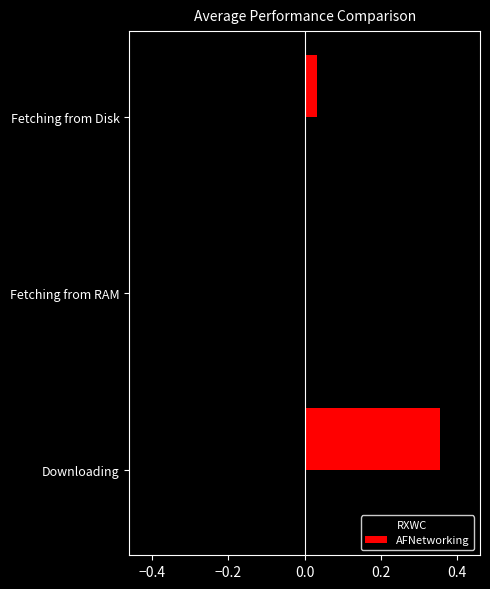

True or false: RXWC has a value of -0.0 at Fetching from Disk.

True